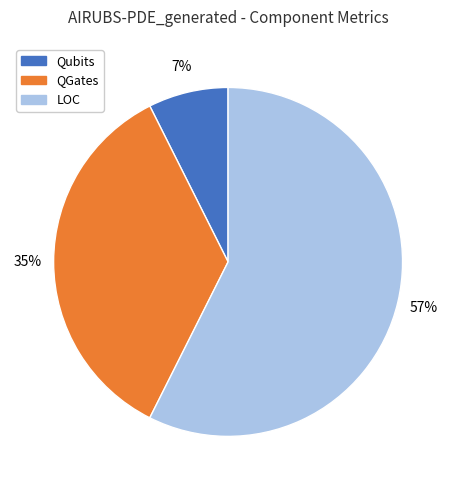

Do QGates and LOC together represent more than half of the pie?

Yes